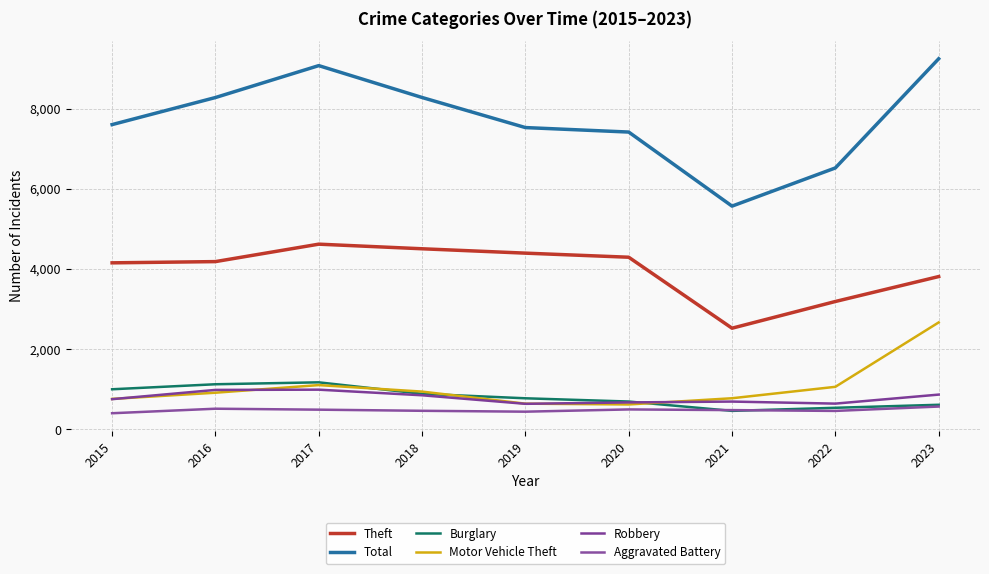

Which series has the largest range (max minus min)?

Total